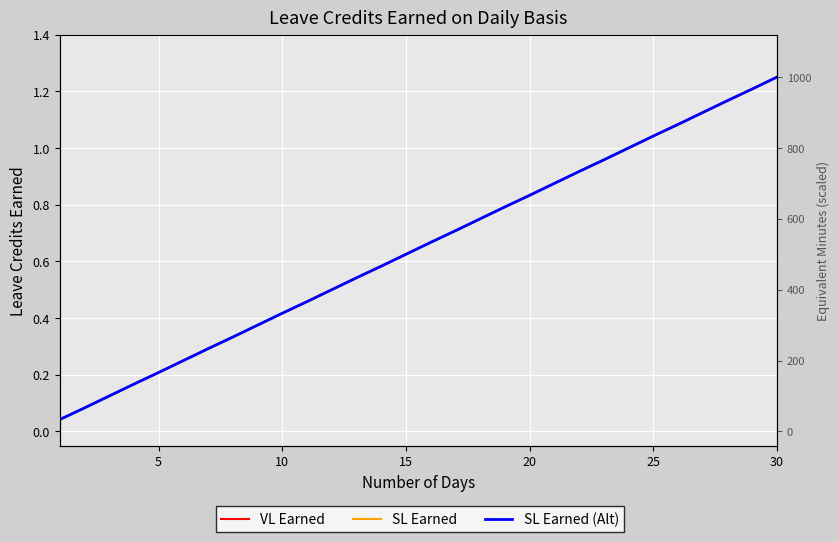

What are all the series names shown in the legend?

VL Earned, SL Earned, SL Earned (Alt)